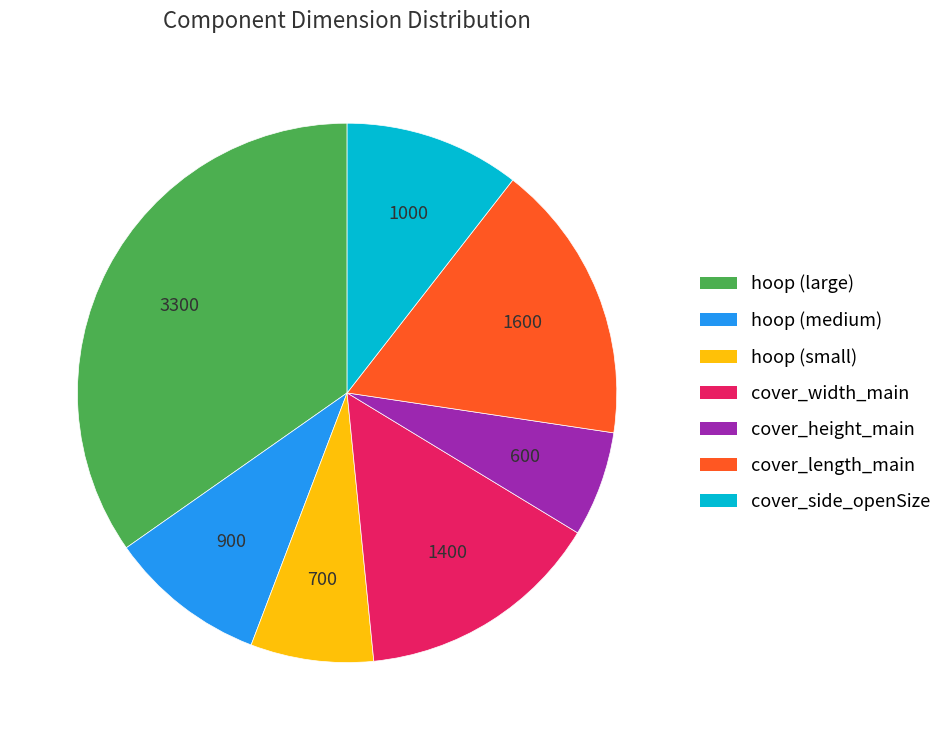

Which category has the smallest portion of the pie?

cover_height_main